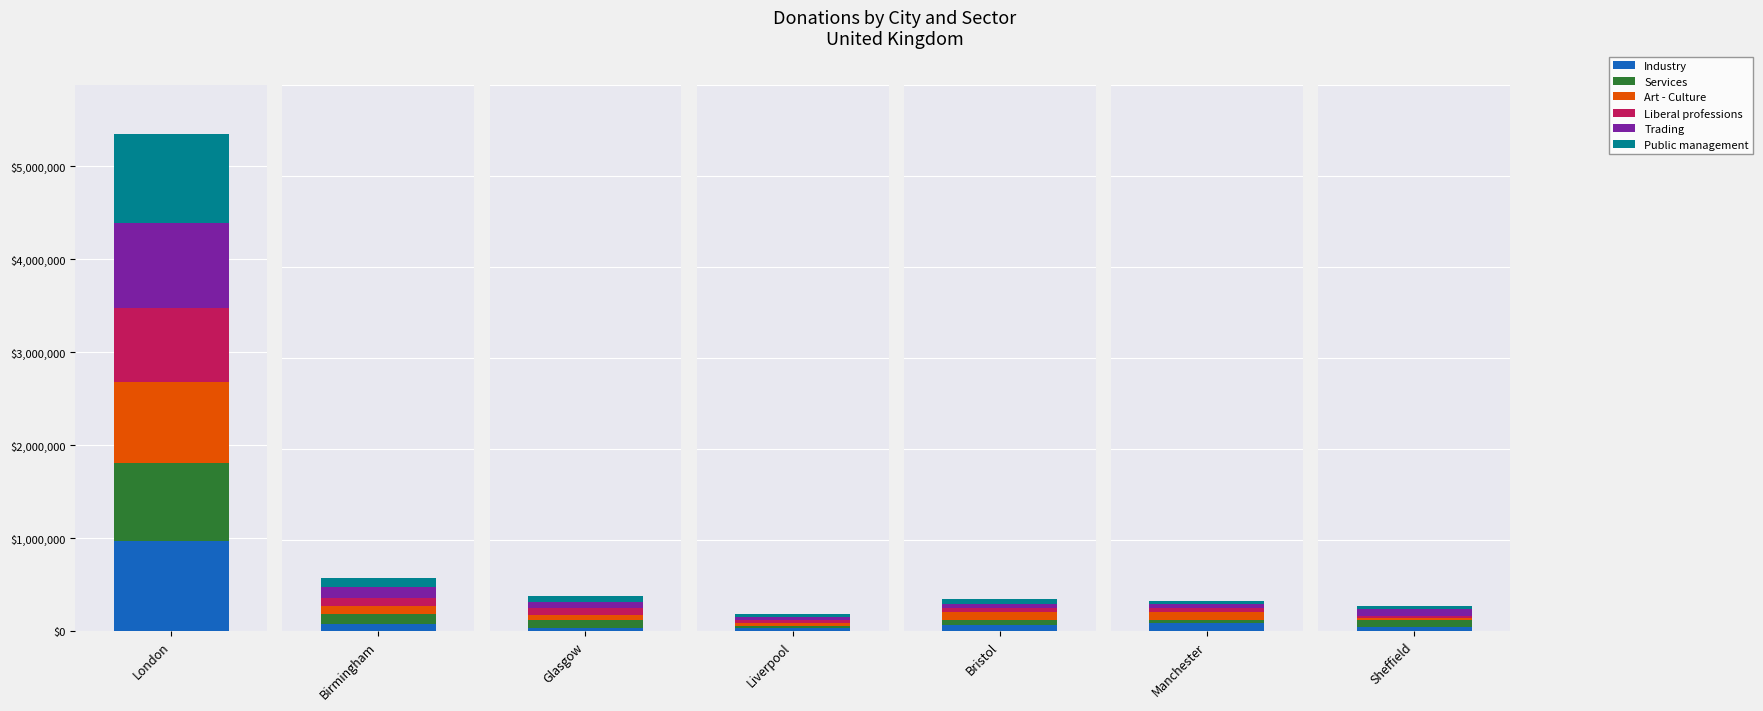

The value of Liberal professions at London is 1402872. True or false?

False